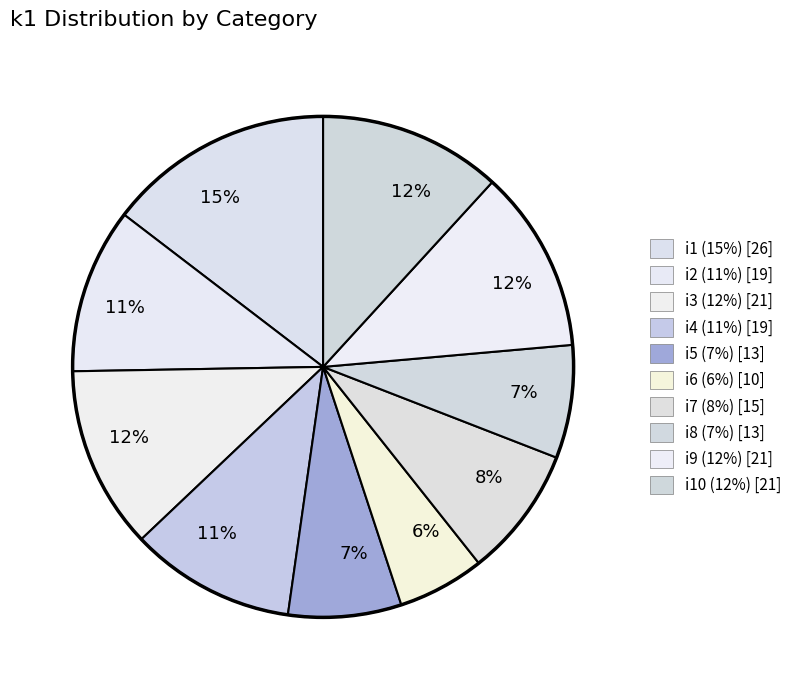

How many segments does this pie chart have?

10